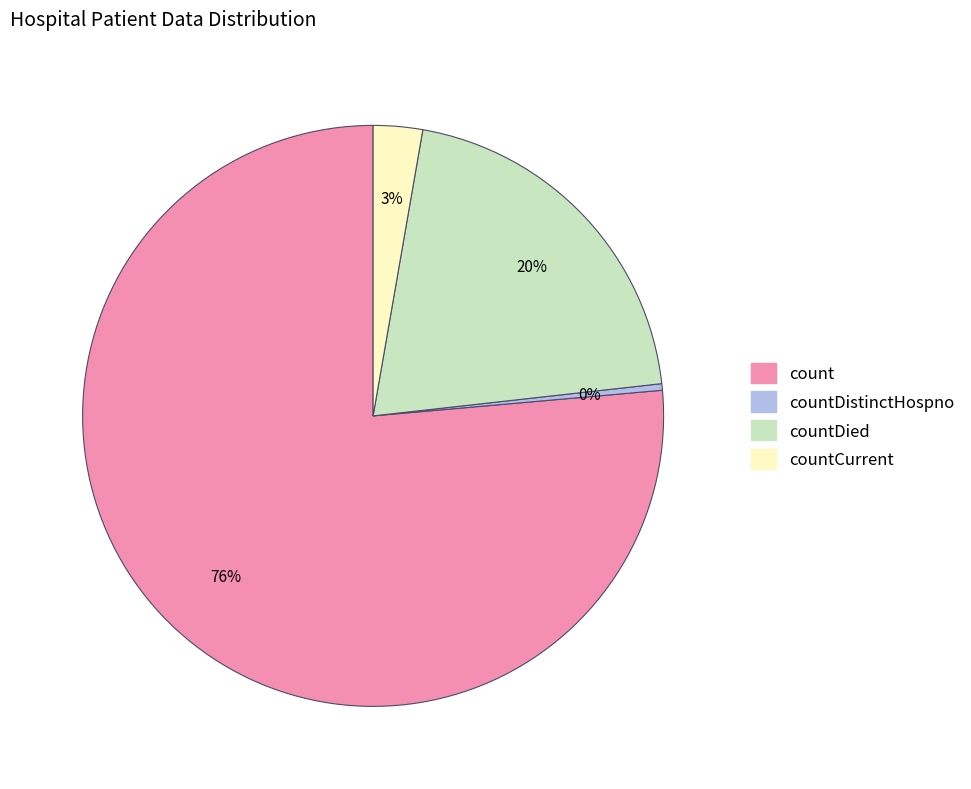

Does any single category account for the majority?

Yes